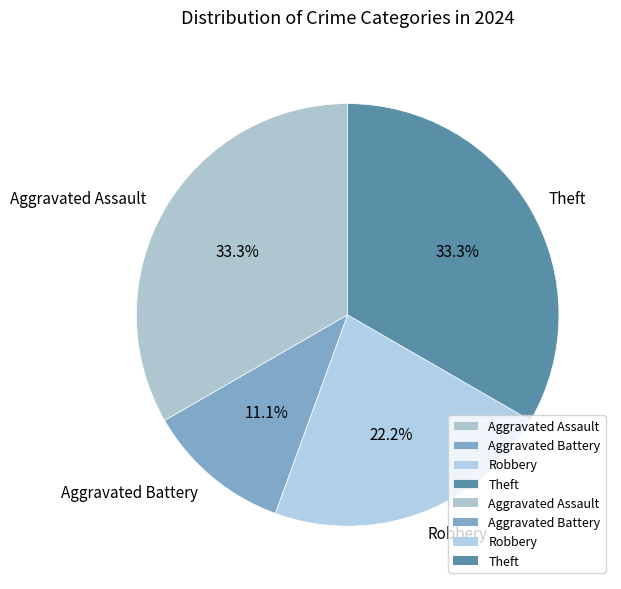

Is there a majority slice in this chart?

No